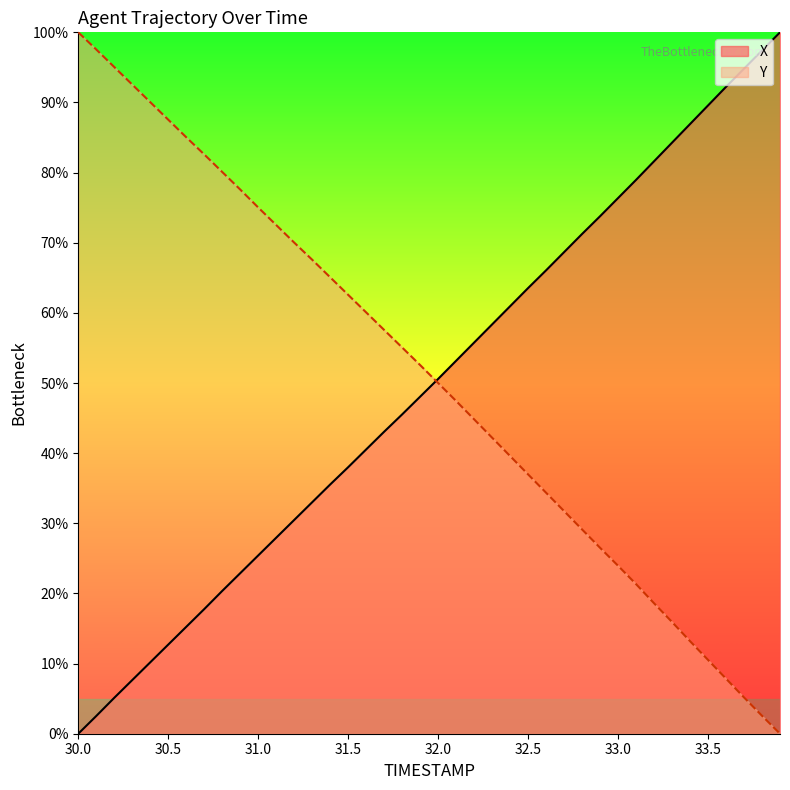

What is the highest value of the X series?

100.0